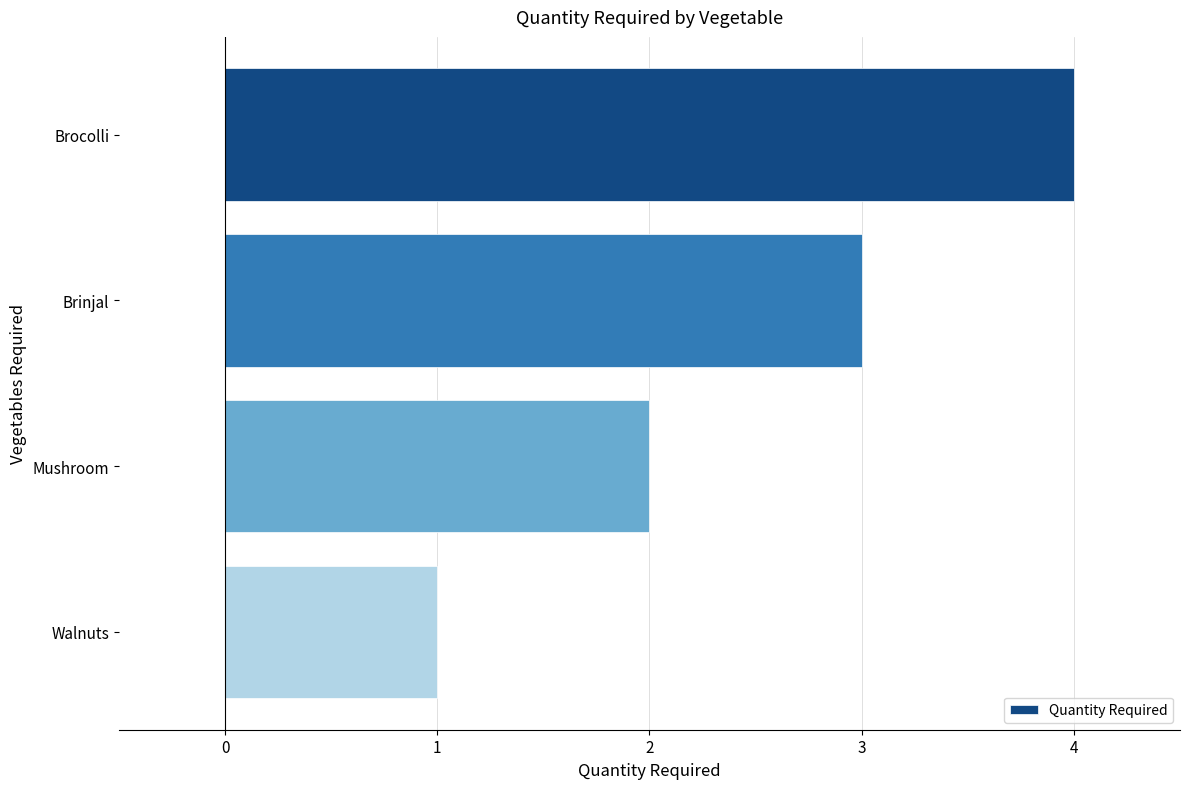

What is the minimum value shown in the chart?

1